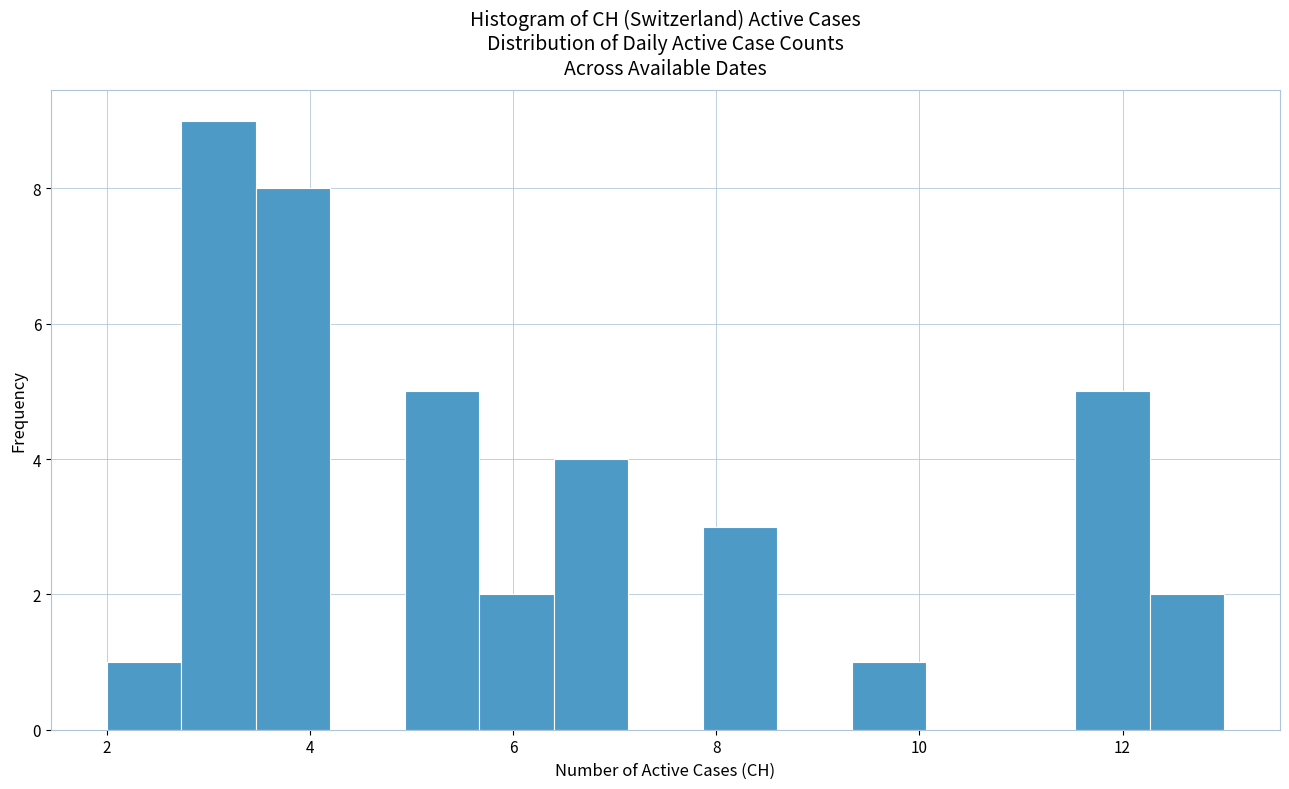

Read against the x-axis, roughly where is the centre of the tallest bar?

3.2